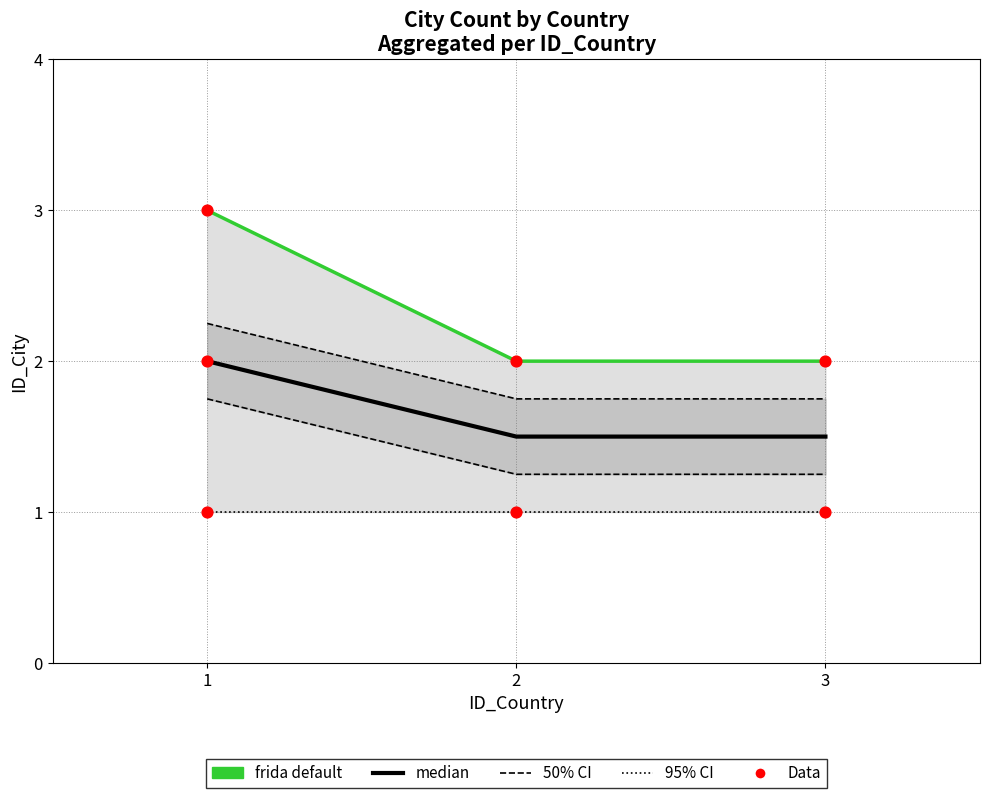

Approximately how many times larger is the value at 3 compared to 2?

1.0